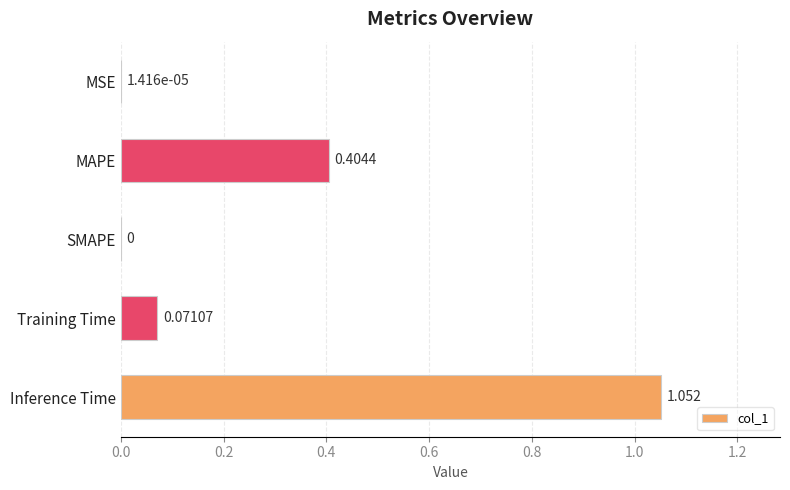

Which category has the highest value across all series?

Inference Time